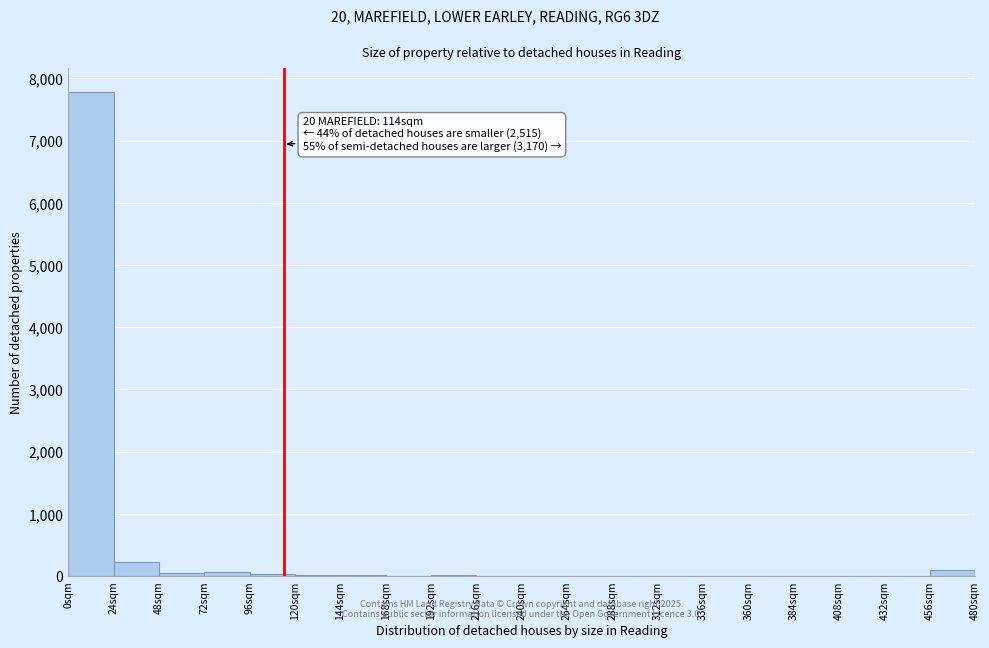

Which range on the x-axis has the tallest bar?

0 to 24